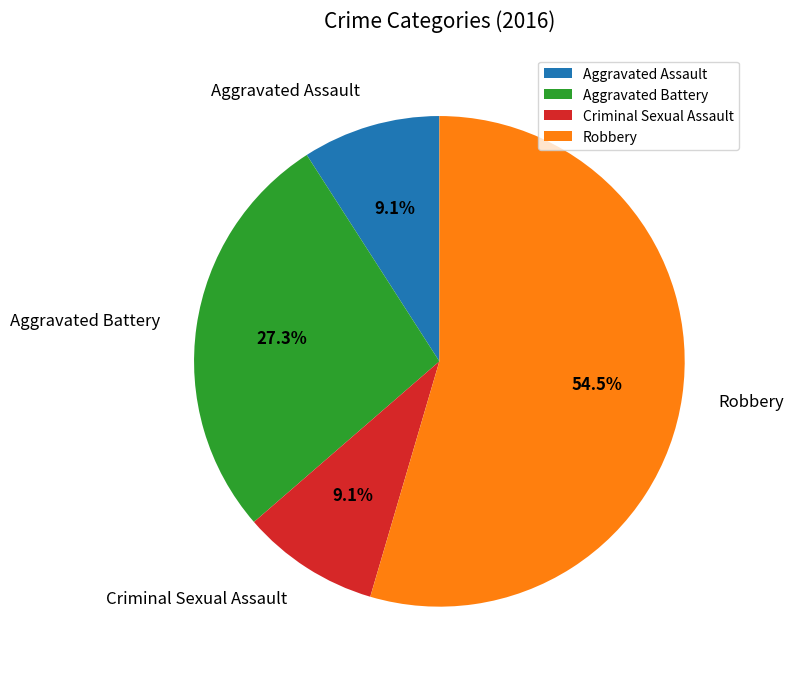

Do Criminal Sexual Assault and Aggravated Battery together represent more than half of the pie?

No